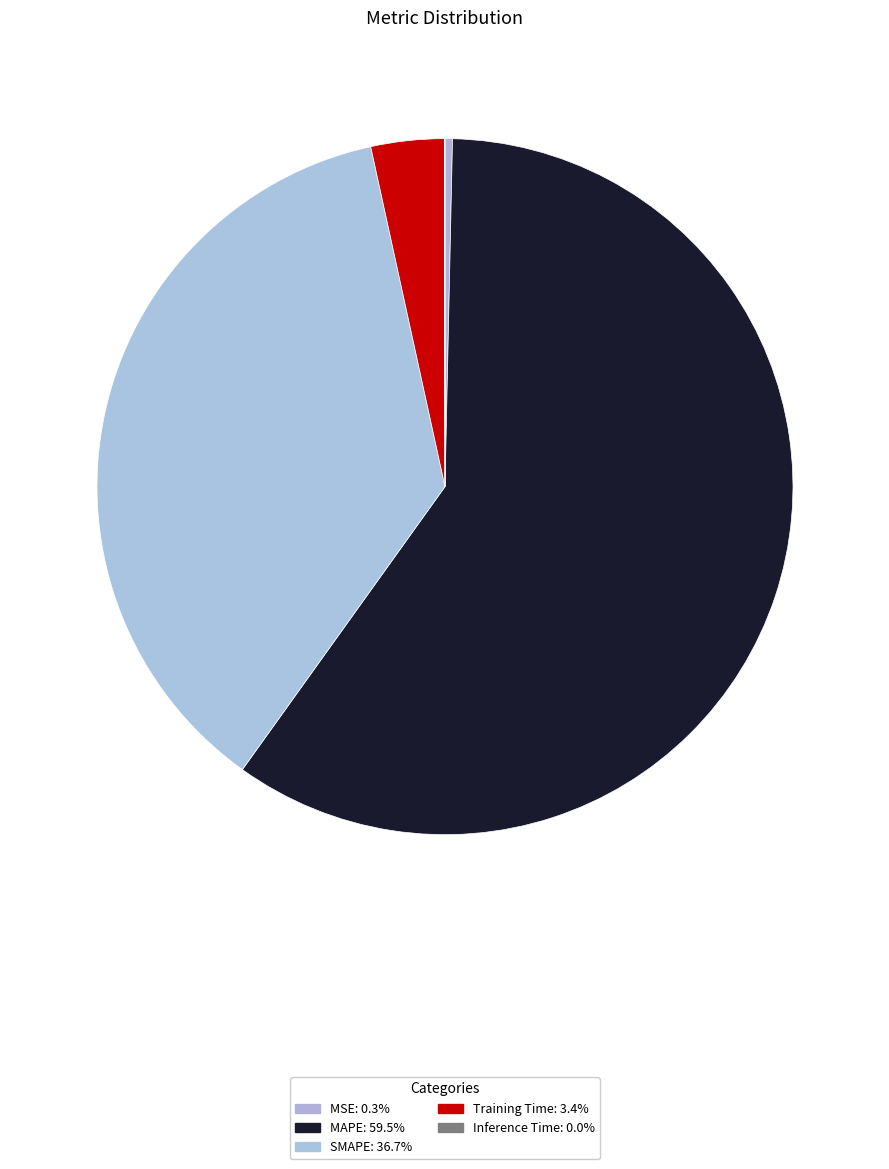

True or false: MAPE accounts for 53% of the total.

False